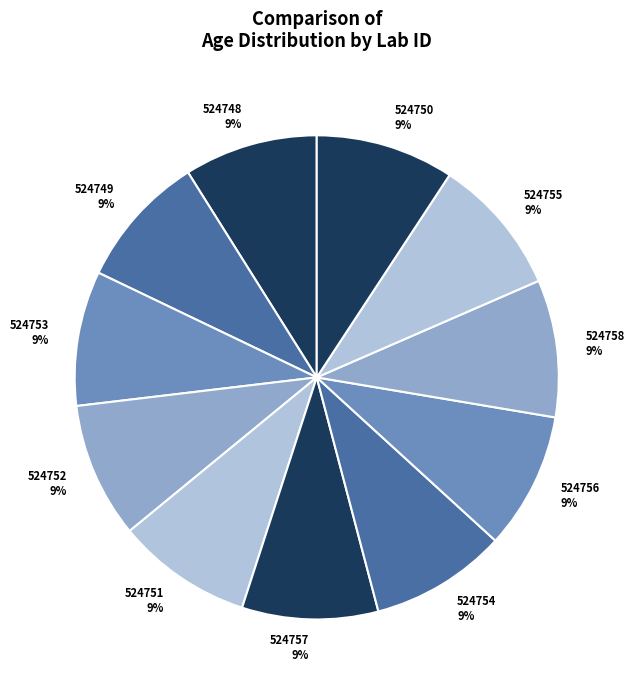

To the nearest percent, what portion does 524751 represent?

9%